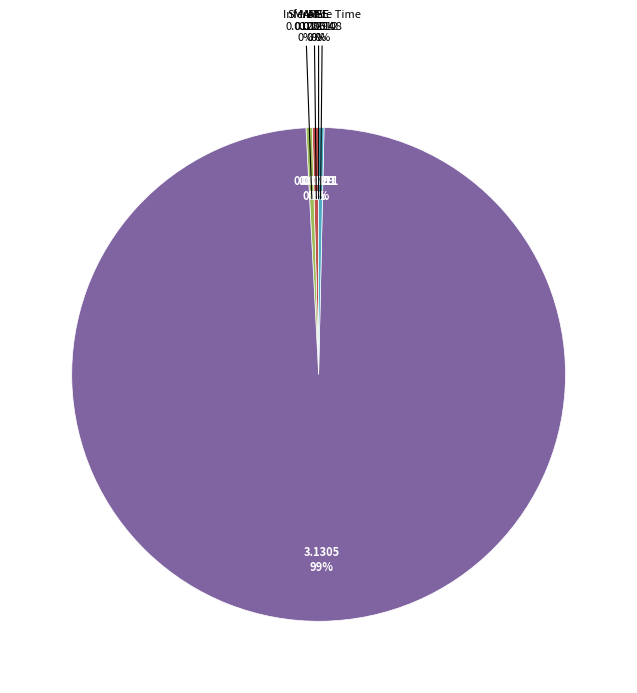

Is it true that MAPE is 0% of the pie?

True